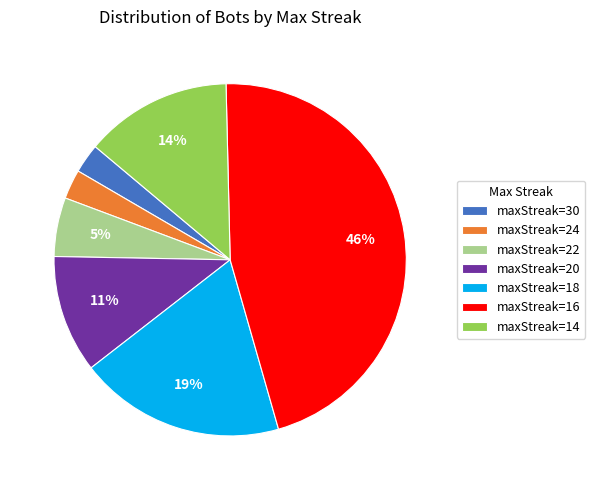

Is there a majority slice in this chart?

No